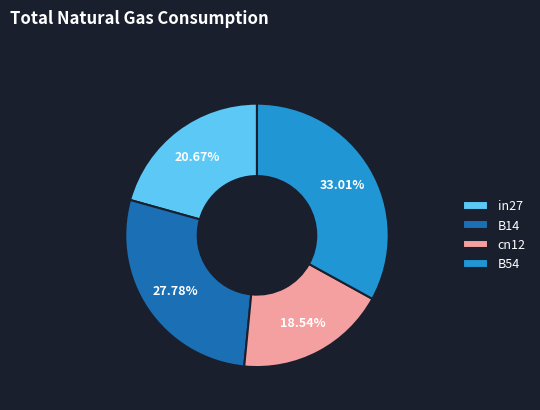

Does B14 account for over 50% of the chart?

No